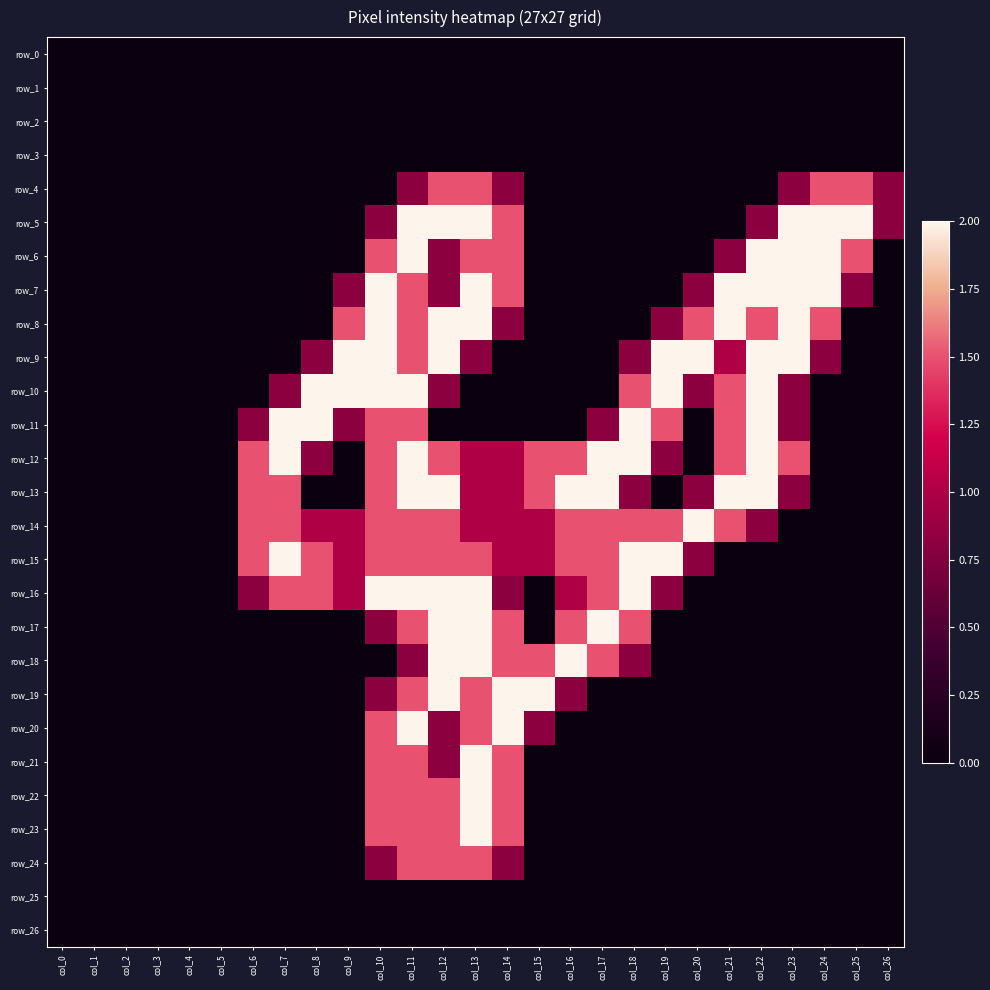

Reading right to left, what are all the values shown in this chart?

row_0: 0.0	0.0	0.0	0.0	0.0	0.0	0.0	0.0	0.0	0.0	0.0	0.0	0.0	0.0	0.0	0.0	0.0	0.0	0.0	0.0	0.0	0.0	0.0	0.0	0.0	0.0	0.0
row_1: 0.0	0.0	0.0	0.0	0.0	0.0	0.0	0.0	0.0	0.0	0.0	0.0	0.0	0.0	0.0	0.0	0.0	0.0	0.0	0.0	0.0	0.0	0.0	0.0	0.0	0.0	0.0
row_2: 0.0	0.0	0.0	0.0	0.0	0.0	0.0	0.0	0.0	0.0	0.0	0.0	0.0	0.0	0.0	0.0	0.0	0.0	0.0	0.0	0.0	0.0	0.0	0.0	0.0	0.0	0.0
row_3: 0.0	0.0	0.0	0.0	0.0	0.0	0.0	0.0	0.0	0.0	0.0	0.0	0.0	0.0	0.0	0.0	0.0	0.0	0.0	0.0	0.0	0.0	0.0	0.0	0.0	0.0	0.0
row_4: 0.8	1.5	1.5	0.8	0.0	0.0	0.0	0.0	0.0	0.0	0.0	0.0	0.8	1.5	1.5	0.8	0.0	0.0	0.0	0.0	0.0	0.0	0.0	0.0	0.0	0.0	0.0
row_5: 0.8	2.0	2.0	2.0	0.8	0.0	0.0	0.0	0.0	0.0	0.0	0.0	1.5	2.0	2.0	2.0	0.8	0.0	0.0	0.0	0.0	0.0	0.0	0.0	0.0	0.0	0.0
row_6: 0.0	1.5	2.0	2.0	2.0	0.8	0.0	0.0	0.0	0.0	0.0	0.0	1.5	1.5	0.8	2.0	1.5	0.0	0.0	0.0	0.0	0.0	0.0	0.0	0.0	0.0	0.0
row_7: 0.0	0.8	2.0	2.0	2.0	2.0	0.8	0.0	0.0	0.0	0.0	0.0	1.5	2.0	0.8	1.5	2.0	0.8	0.0	0.0	0.0	0.0	0.0	0.0	0.0	0.0	0.0
row_8: 0.0	0.0	1.5	2.0	1.5	2.0	1.5	0.8	0.0	0.0	0.0	0.0	0.8	2.0	2.0	1.5	2.0	1.5	0.0	0.0	0.0	0.0	0.0	0.0	0.0	0.0	0.0
row_9: 0.0	0.0	0.8	2.0	2.0	1.0	2.0	2.0	0.8	0.0	0.0	0.0	0.0	0.8	2.0	1.5	2.0	2.0	0.8	0.0	0.0	0.0	0.0	0.0	0.0	0.0	0.0
row_10: 0.0	0.0	0.0	0.8	2.0	1.5	0.8	2.0	1.5	0.0	0.0	0.0	0.0	0.0	0.8	2.0	2.0	2.0	2.0	0.8	0.0	0.0	0.0	0.0	0.0	0.0	0.0
row_11: 0.0	0.0	0.0	0.8	2.0	1.5	0.0	1.5	2.0	0.8	0.0	0.0	0.0	0.0	0.0	1.5	1.5	0.8	2.0	2.0	0.8	0.0	0.0	0.0	0.0	0.0	0.0
row_12: 0.0	0.0	0.0	1.5	2.0	1.5	0.0	0.8	2.0	2.0	1.5	1.5	1.0	1.0	1.5	2.0	1.5	0.0	0.8	2.0	1.5	0.0	0.0	0.0	0.0	0.0	0.0
row_13: 0.0	0.0	0.0	0.8	2.0	2.0	0.8	0.0	0.8	2.0	2.0	1.5	1.0	1.0	2.0	2.0	1.5	0.0	0.0	1.5	1.5	0.0	0.0	0.0	0.0	0.0	0.0
row_14: 0.0	0.0	0.0	0.0	0.8	1.5	2.0	1.5	1.5	1.5	1.5	1.0	1.0	1.0	1.5	1.5	1.5	1.0	1.0	1.5	1.5	0.0	0.0	0.0	0.0	0.0	0.0
row_15: 0.0	0.0	0.0	0.0	0.0	0.0	0.8	2.0	2.0	1.5	1.5	1.0	1.0	1.5	1.5	1.5	1.5	1.0	1.5	2.0	1.5	0.0	0.0	0.0	0.0	0.0	0.0
row_16: 0.0	0.0	0.0	0.0	0.0	0.0	0.0	0.8	2.0	1.5	1.0	0.0	0.8	2.0	2.0	2.0	2.0	1.0	1.5	1.5	0.8	0.0	0.0	0.0	0.0	0.0	0.0
row_17: 0.0	0.0	0.0	0.0	0.0	0.0	0.0	0.0	1.5	2.0	1.5	0.0	1.5	2.0	2.0	1.5	0.8	0.0	0.0	0.0	0.0	0.0	0.0	0.0	0.0	0.0	0.0
row_18: 0.0	0.0	0.0	0.0	0.0	0.0	0.0	0.0	0.8	1.5	2.0	1.5	1.5	2.0	2.0	0.8	0.0	0.0	0.0	0.0	0.0	0.0	0.0	0.0	0.0	0.0	0.0
row_19: 0.0	0.0	0.0	0.0	0.0	0.0	0.0	0.0	0.0	0.0	0.8	2.0	2.0	1.5	2.0	1.5	0.8	0.0	0.0	0.0	0.0	0.0	0.0	0.0	0.0	0.0	0.0
row_20: 0.0	0.0	0.0	0.0	0.0	0.0	0.0	0.0	0.0	0.0	0.0	0.8	2.0	1.5	0.8	2.0	1.5	0.0	0.0	0.0	0.0	0.0	0.0	0.0	0.0	0.0	0.0
row_21: 0.0	0.0	0.0	0.0	0.0	0.0	0.0	0.0	0.0	0.0	0.0	0.0	1.5	2.0	0.8	1.5	1.5	0.0	0.0	0.0	0.0	0.0	0.0	0.0	0.0	0.0	0.0
row_22: 0.0	0.0	0.0	0.0	0.0	0.0	0.0	0.0	0.0	0.0	0.0	0.0	1.5	2.0	1.5	1.5	1.5	0.0	0.0	0.0	0.0	0.0	0.0	0.0	0.0	0.0	0.0
row_23: 0.0	0.0	0.0	0.0	0.0	0.0	0.0	0.0	0.0	0.0	0.0	0.0	1.5	2.0	1.5	1.5	1.5	0.0	0.0	0.0	0.0	0.0	0.0	0.0	0.0	0.0	0.0
row_24: 0.0	0.0	0.0	0.0	0.0	0.0	0.0	0.0	0.0	0.0	0.0	0.0	0.8	1.5	1.5	1.5	0.8	0.0	0.0	0.0	0.0	0.0	0.0	0.0	0.0	0.0	0.0
row_25: 0.0	0.0	0.0	0.0	0.0	0.0	0.0	0.0	0.0	0.0	0.0	0.0	0.0	0.0	0.0	0.0	0.0	0.0	0.0	0.0	0.0	0.0	0.0	0.0	0.0	0.0	0.0
row_26: 0.0	0.0	0.0	0.0	0.0	0.0	0.0	0.0	0.0	0.0	0.0	0.0	0.0	0.0	0.0	0.0	0.0	0.0	0.0	0.0	0.0	0.0	0.0	0.0	0.0	0.0	0.0